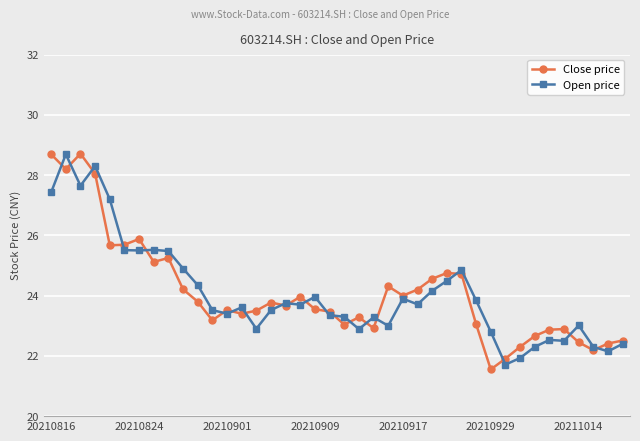

How many series are shown in this chart?

2